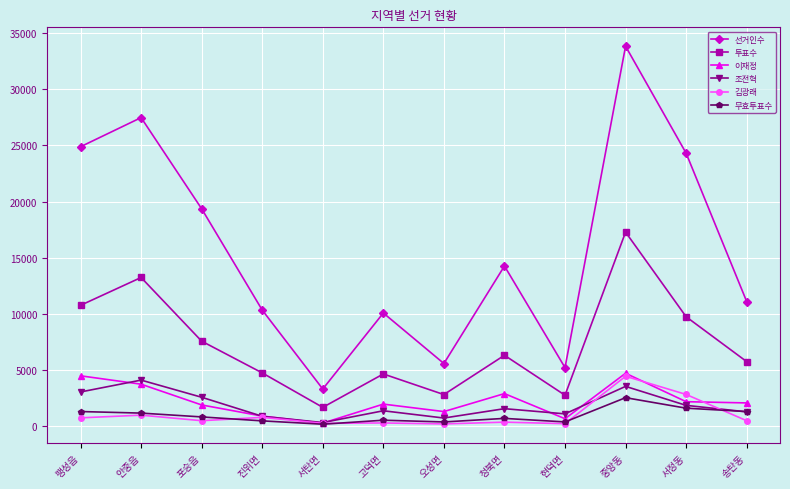

Where is 김광래 nearest to the value 2308?

서정동